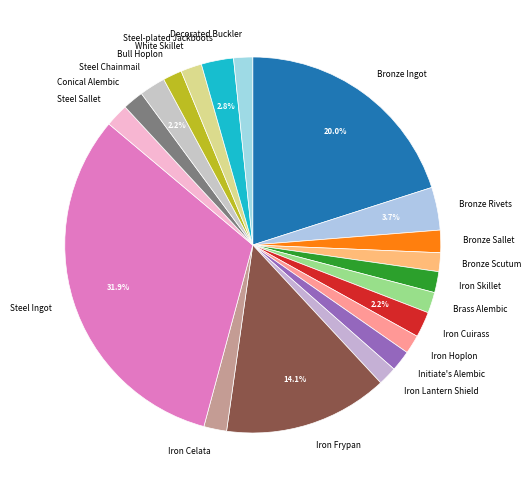

Is it true that Iron Lantern Shield is 2% of the pie?

True